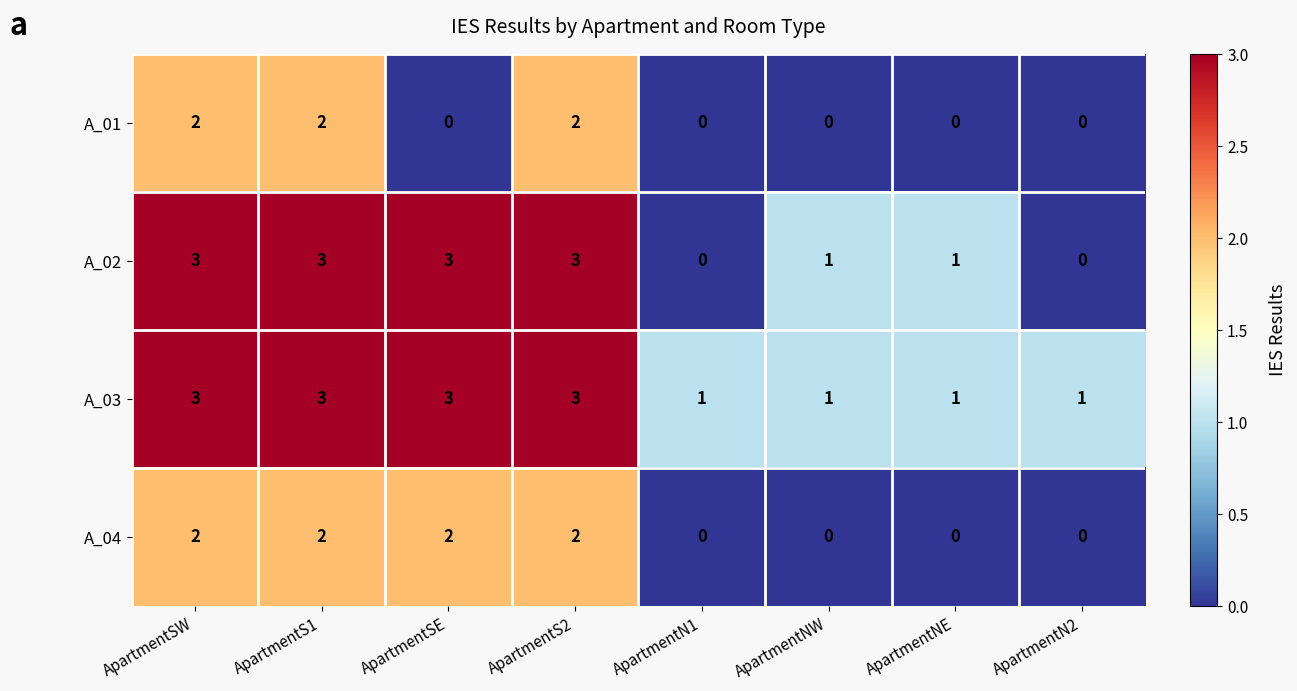

Is the value of A_02 at ApartmentSW greater than the value of A_03 at ApartmentNW?

Yes